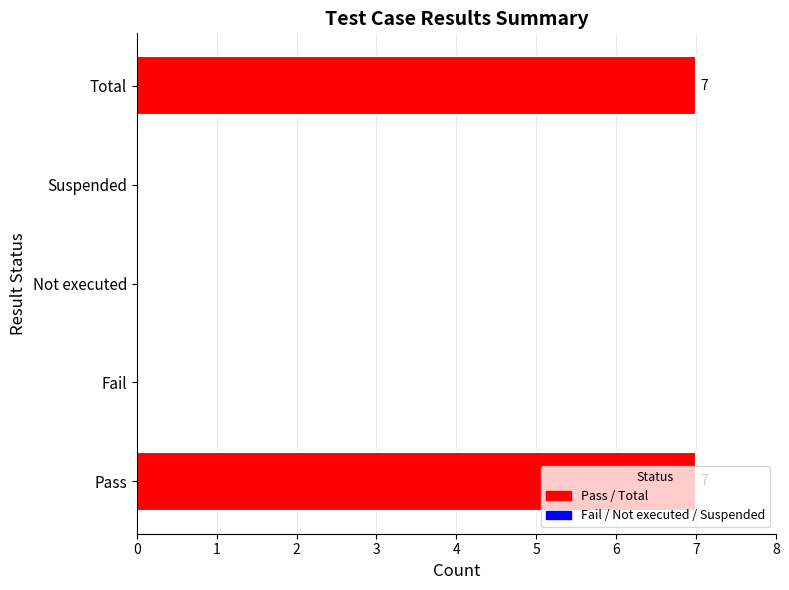

Are the bars grouped side by side (vs. stacked)?

No